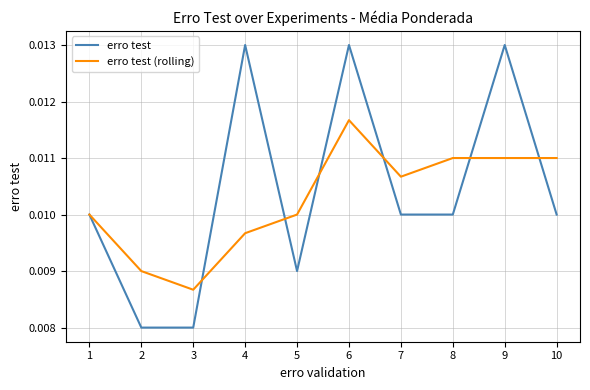

Which series has the largest total across all categories?

erro test